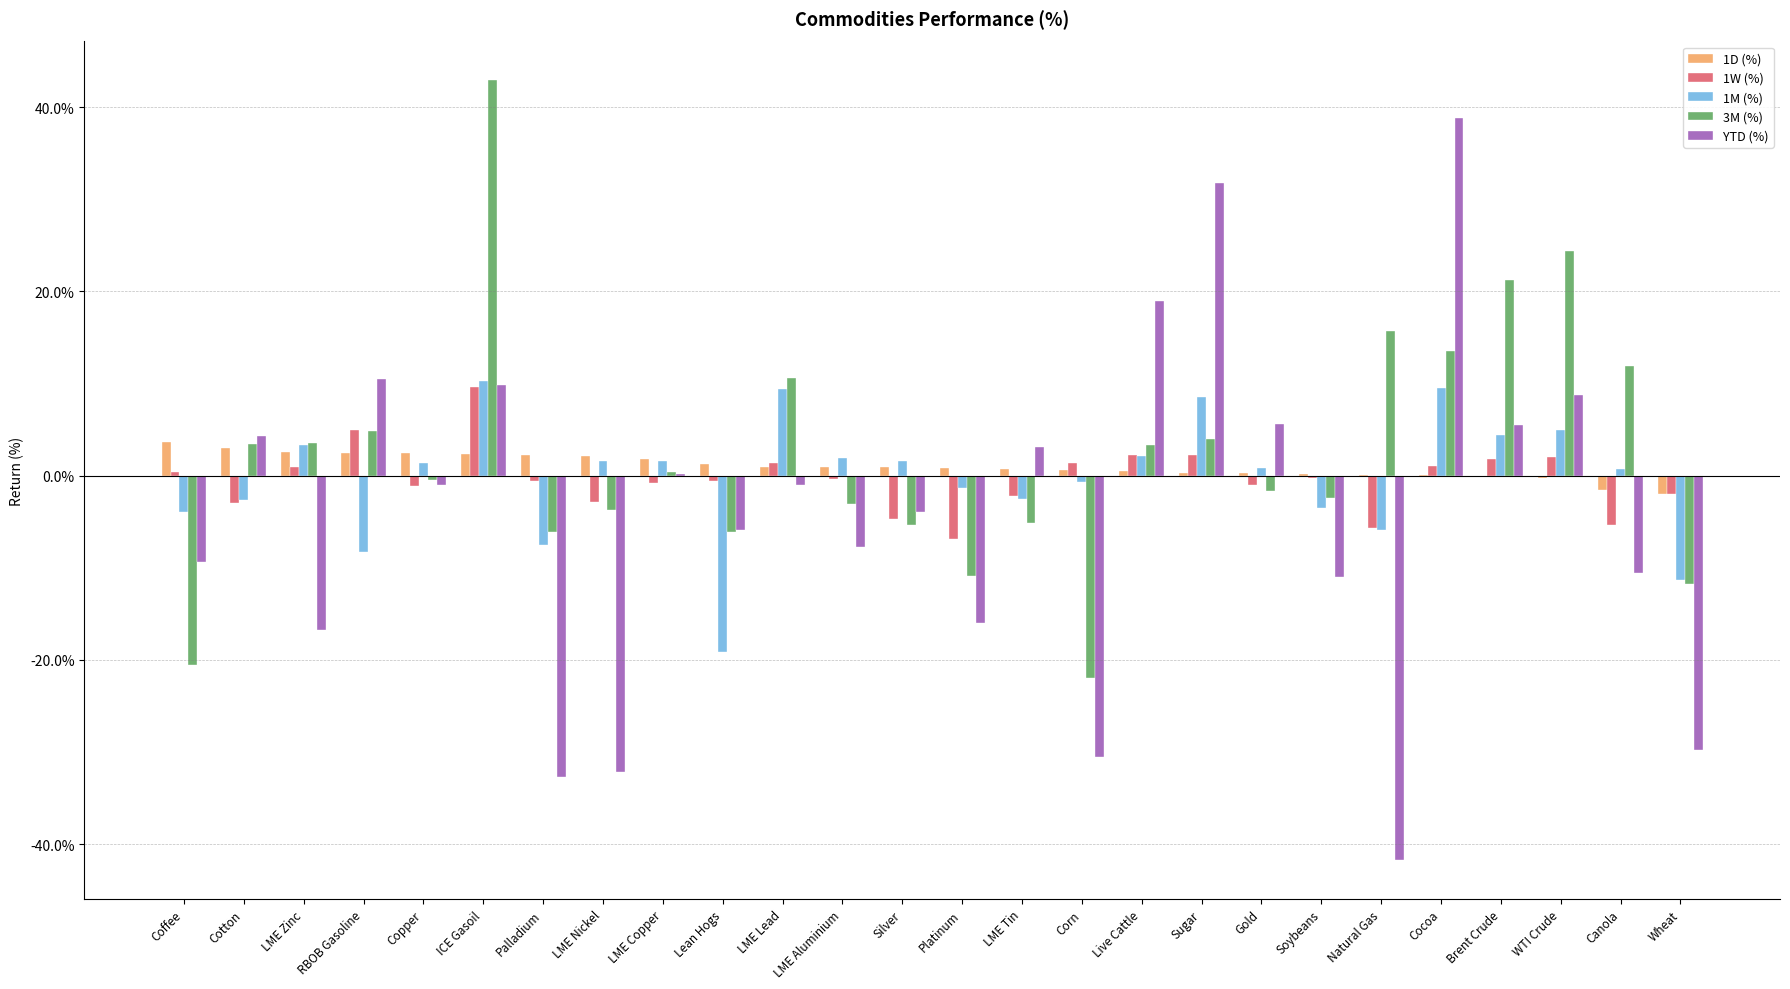

Does the chart contain stacked bars?

No